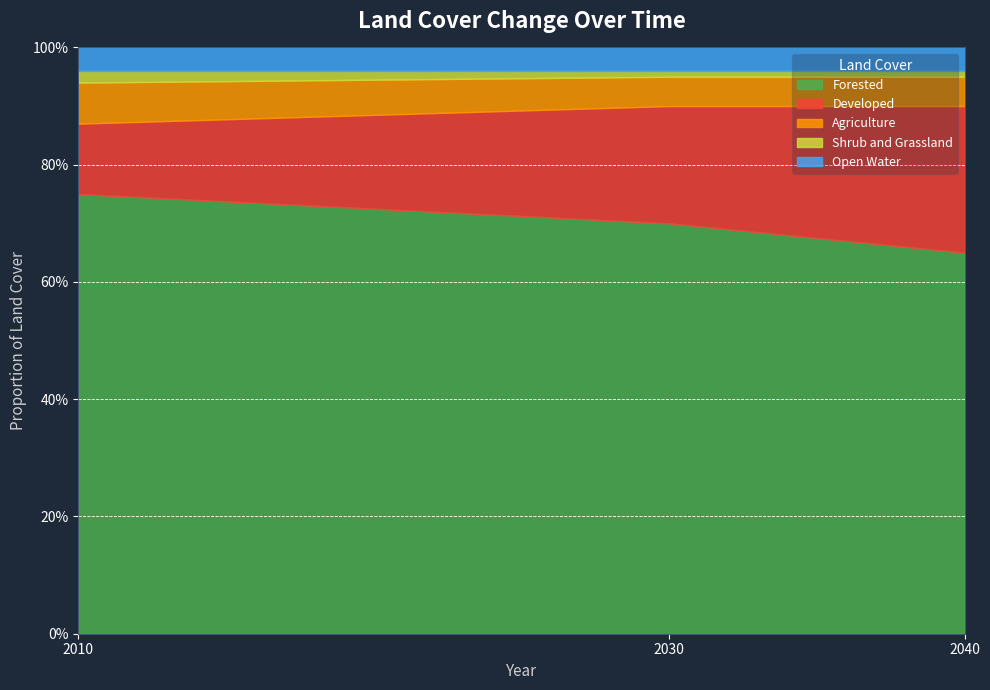

The value of Shrub and Grassland at 2030 is 0.0. True or false?

False